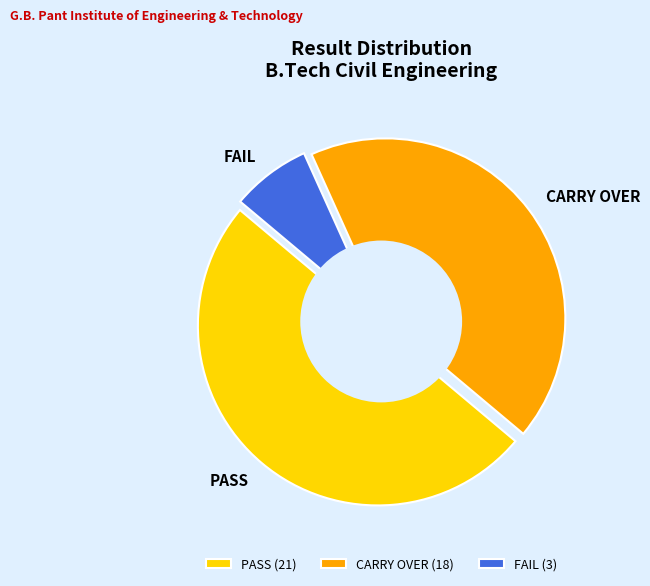

What is the ratio of the value at CARRY OVER to the value at FAIL?

6.0